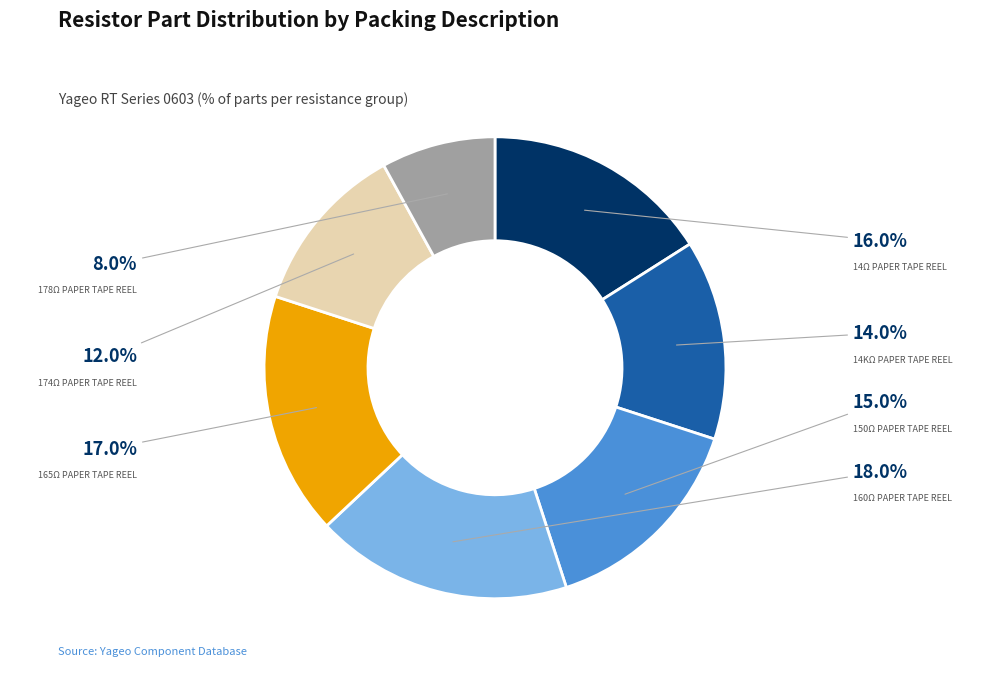

Is there a majority slice in this chart?

No